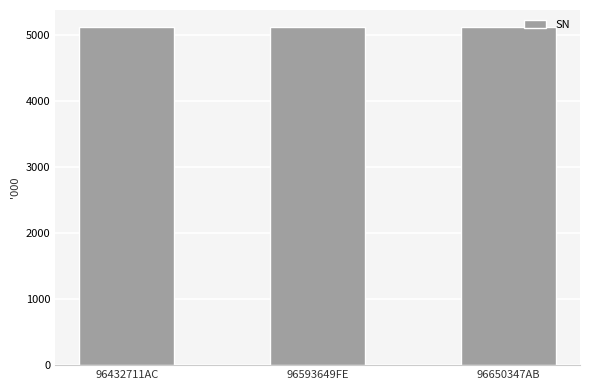

What is the label of the 2nd bar from the left?

96593649FE